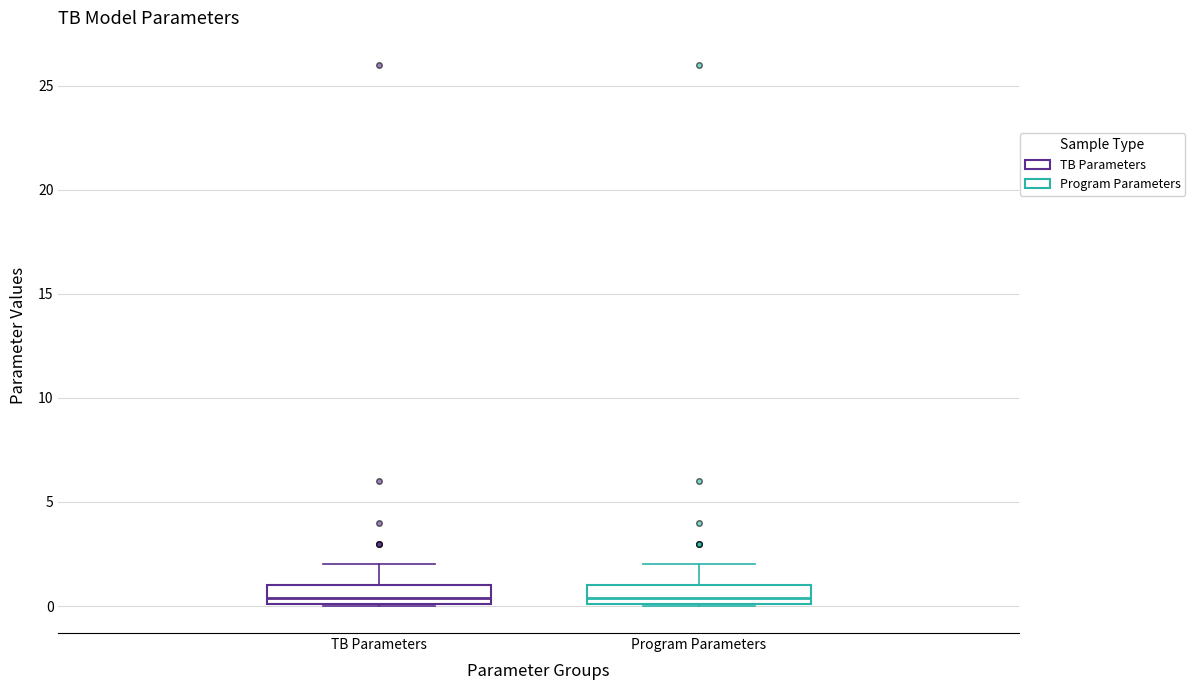

Where is the upper edge of the box for TB Parameters on the y-axis? The values are not printed on the chart, so give them approximately, as read against the axis.

1.0